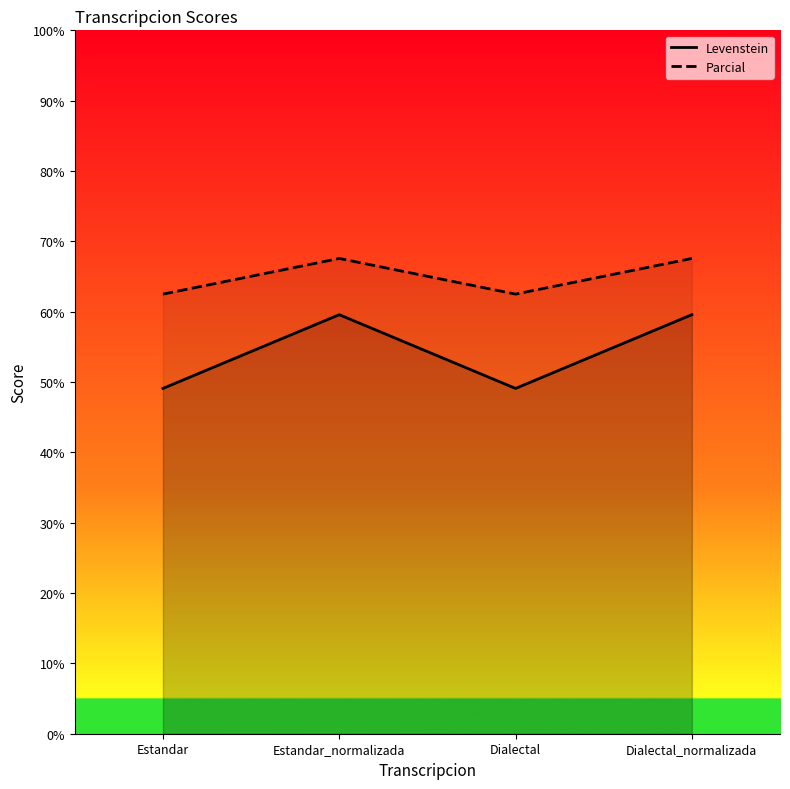

Which series changed the most between Dialectal and Dialectal_normalizada?

Levenstein